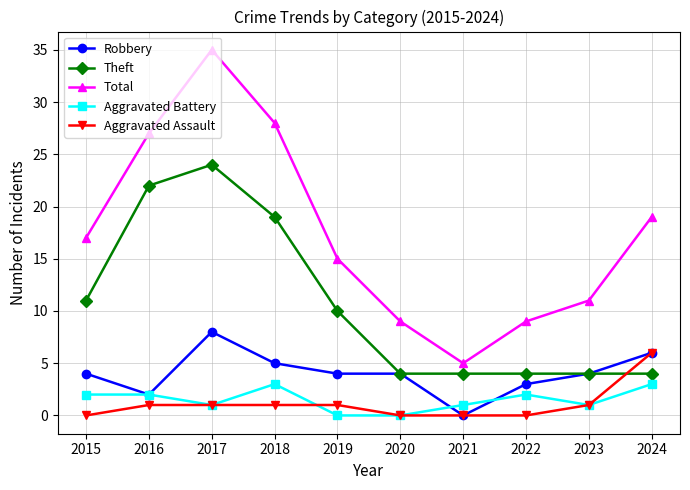

How many data points does each series have?

10